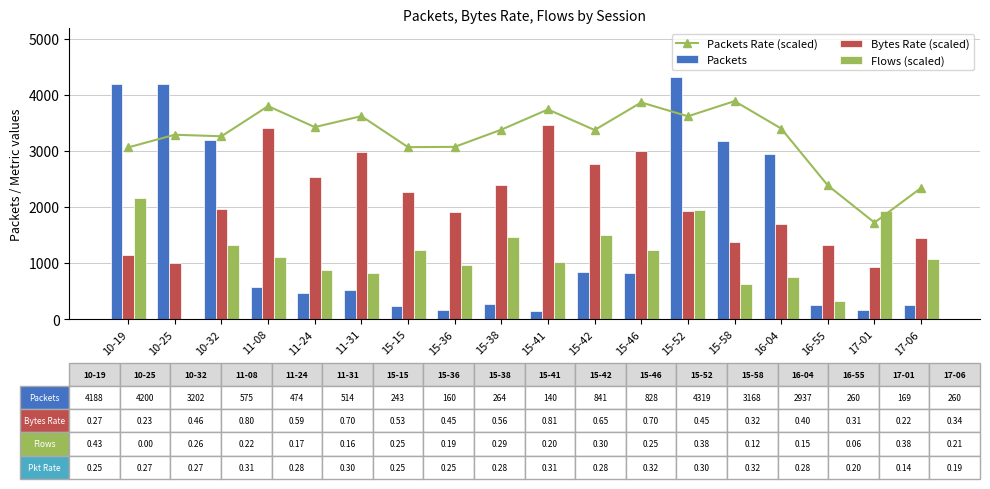

What is the label of the 1st bar from the left?

10-19